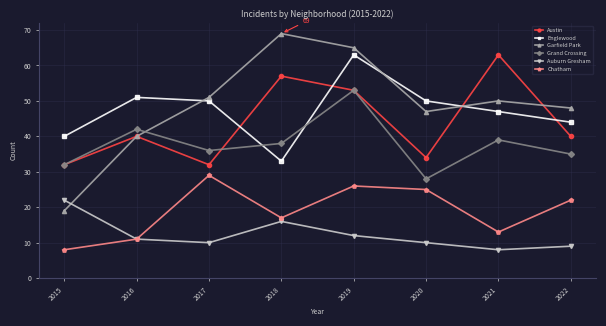

What is the smallest value displayed?

8